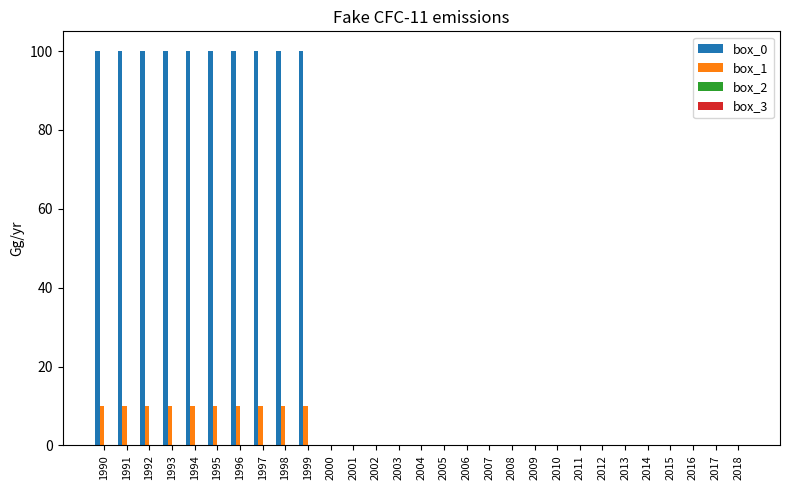

Which series has the largest total across all categories?

box_0